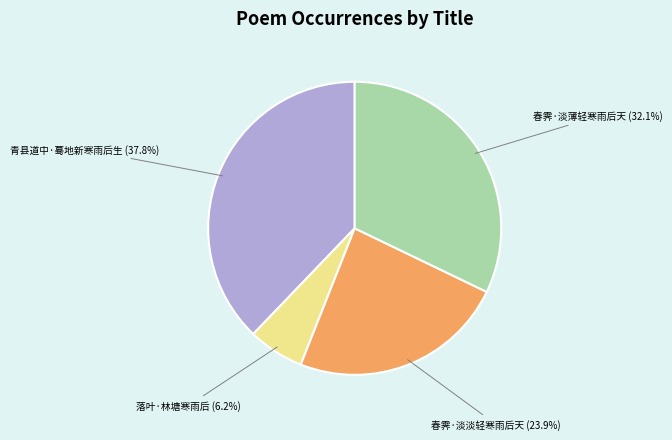

How many slices are in this pie chart?

4